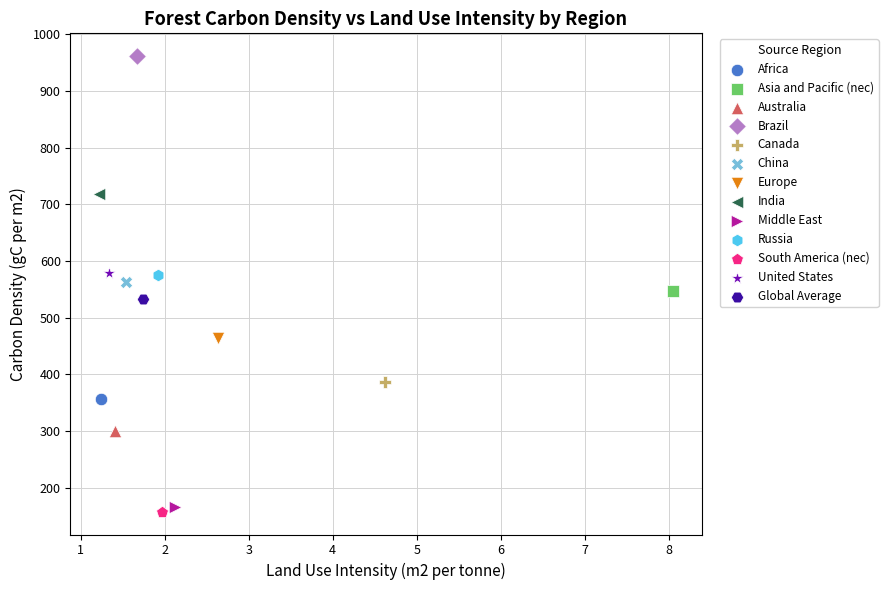

What are all the series names shown in the legend?

Africa, Asia and Pacific (nec), Australia, Brazil, Canada, China, Europe, India, Middle East, Russia, South America (nec), United States, Global Average